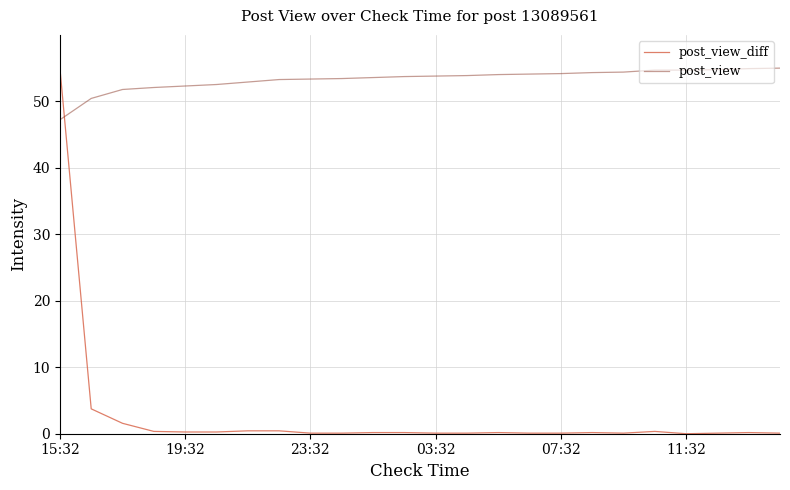

Rank the series by their average value, from highest to lowest.

post_view, post_view_diff